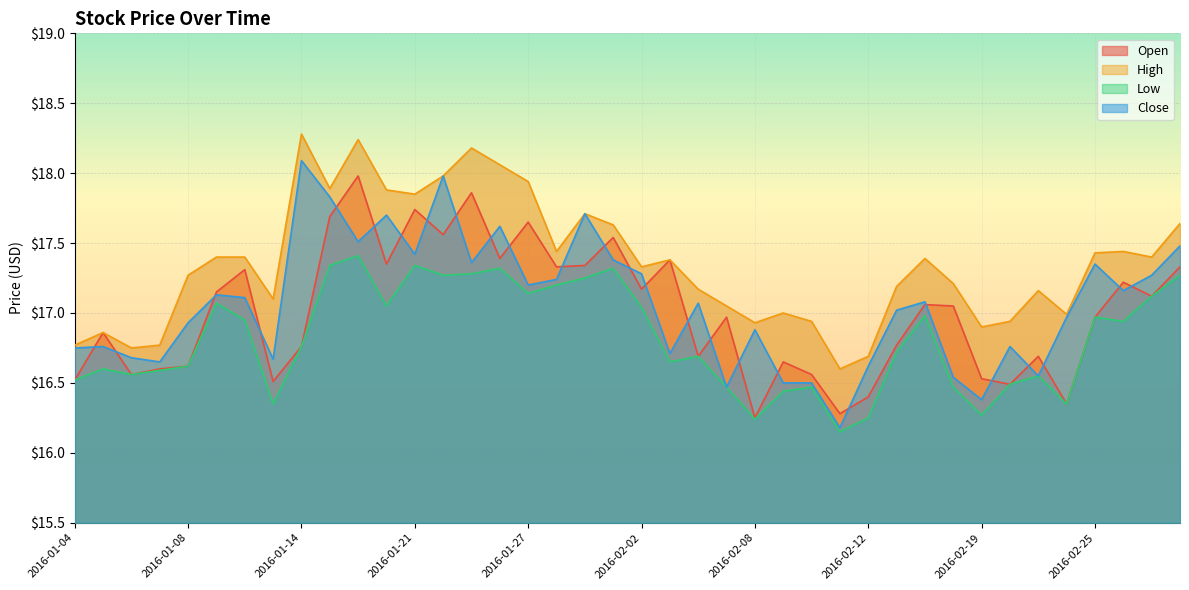

Reading right to left, extract all data points from this chart.

Open: 2016-03-01=17.3	2016-02-29=17.1	2016-02-26=17.2	2016-02-25=17.0	2016-02-24=16.4	2016-02-23=16.7	2016-02-22=16.5	2016-02-19=16.5	2016-02-18=17.1	2016-02-17=17.1	2016-02-16=16.8	2016-02-12=16.4	2016-02-11=16.3	2016-02-10=16.6	2016-02-09=16.6	2016-02-08=16.2	2016-02-05=17.0	2016-02-04=16.7	2016-02-03=17.4	2016-02-02=17.2	2016-02-01=17.5	2016-01-29=17.3	2016-01-28=17.3	2016-01-27=17.6	2016-01-26=17.4	2016-01-25=17.9	2016-01-22=17.6	2016-01-21=17.7	2016-01-20=17.4	2016-01-19=18.0	2016-01-15=17.7	2016-01-14=16.8	2016-01-13=16.5	2016-01-12=17.3	2016-01-11=17.1	2016-01-08=16.6	2016-01-07=16.6	2016-01-06=16.6	2016-01-05=16.9	2016-01-04=16.5
High: 2016-03-01=17.6	2016-02-29=17.4	2016-02-26=17.4	2016-02-25=17.4	2016-02-24=17.0	2016-02-23=17.2	2016-02-22=16.9	2016-02-19=16.9	2016-02-18=17.2	2016-02-17=17.4	2016-02-16=17.2	2016-02-12=16.7	2016-02-11=16.6	2016-02-10=16.9	2016-02-09=17.0	2016-02-08=16.9	2016-02-05=17.1	2016-02-04=17.2	2016-02-03=17.4	2016-02-02=17.3	2016-02-01=17.6	2016-01-29=17.7	2016-01-28=17.4	2016-01-27=17.9	2016-01-26=18.1	2016-01-25=18.2	2016-01-22=18.0	2016-01-21=17.9	2016-01-20=17.9	2016-01-19=18.2	2016-01-15=17.9	2016-01-14=18.3	2016-01-13=17.1	2016-01-12=17.4	2016-01-11=17.4	2016-01-08=17.3	2016-01-07=16.8	2016-01-06=16.8	2016-01-05=16.9	2016-01-04=16.8
Low: 2016-03-01=17.3	2016-02-29=17.1	2016-02-26=16.9	2016-02-25=17.0	2016-02-24=16.4	2016-02-23=16.6	2016-02-22=16.5	2016-02-19=16.3	2016-02-18=16.5	2016-02-17=17.0	2016-02-16=16.7	2016-02-12=16.2	2016-02-11=16.1	2016-02-10=16.5	2016-02-09=16.4	2016-02-08=16.2	2016-02-05=16.5	2016-02-04=16.7	2016-02-03=16.6	2016-02-02=17.0	2016-02-01=17.3	2016-01-29=17.2	2016-01-28=17.2	2016-01-27=17.1	2016-01-26=17.3	2016-01-25=17.3	2016-01-22=17.3	2016-01-21=17.3	2016-01-20=17.1	2016-01-19=17.4	2016-01-15=17.3	2016-01-14=16.8	2016-01-13=16.4	2016-01-12=16.9	2016-01-11=17.1	2016-01-08=16.6	2016-01-07=16.6	2016-01-06=16.6	2016-01-05=16.6	2016-01-04=16.5
Close: 2016-03-01=17.5	2016-02-29=17.3	2016-02-26=17.2	2016-02-25=17.4	2016-02-24=17.0	2016-02-23=16.6	2016-02-22=16.8	2016-02-19=16.4	2016-02-18=16.5	2016-02-17=17.1	2016-02-16=17.0	2016-02-12=16.6	2016-02-11=16.2	2016-02-10=16.5	2016-02-09=16.5	2016-02-08=16.9	2016-02-05=16.5	2016-02-04=17.1	2016-02-03=16.7	2016-02-02=17.3	2016-02-01=17.4	2016-01-29=17.7	2016-01-28=17.2	2016-01-27=17.2	2016-01-26=17.6	2016-01-25=17.4	2016-01-22=18.0	2016-01-21=17.4	2016-01-20=17.7	2016-01-19=17.5	2016-01-15=17.8	2016-01-14=18.1	2016-01-13=16.7	2016-01-12=17.1	2016-01-11=17.1	2016-01-08=16.9	2016-01-07=16.6	2016-01-06=16.7	2016-01-05=16.8	2016-01-04=16.8